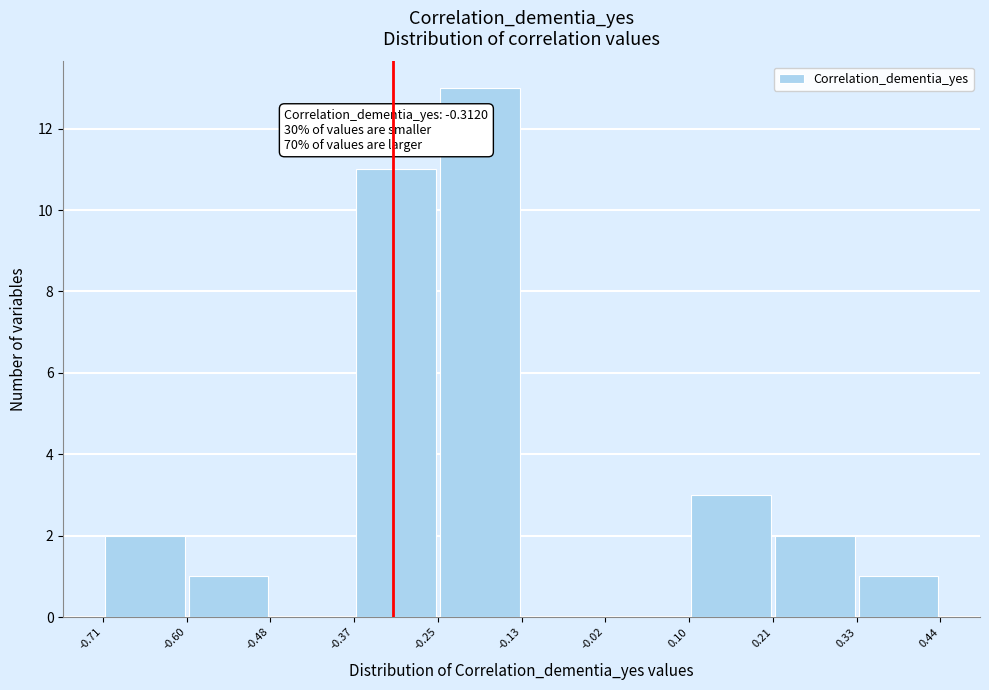

Which range on the x-axis has the tallest bar?

-0.25 to -0.13